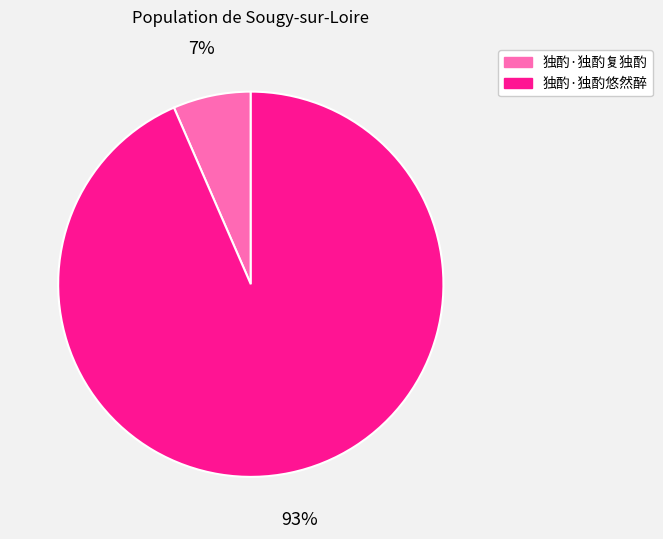

To the nearest percent, what is the average slice percentage?

50%